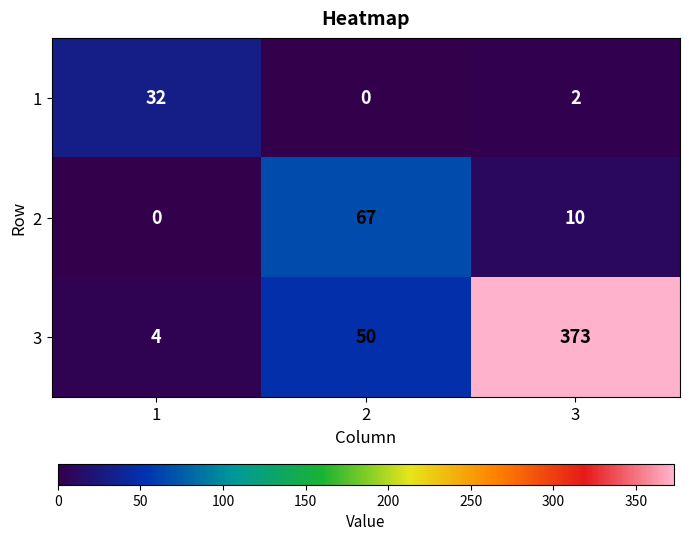

At how many categories does at least one series exceed 147?

1